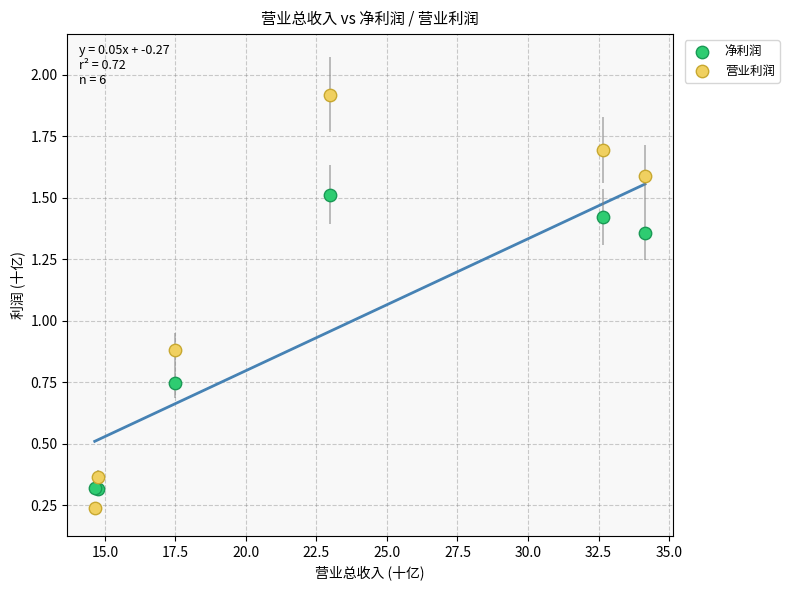

What is the X range (max minus min) for the scatter plot?

19.5